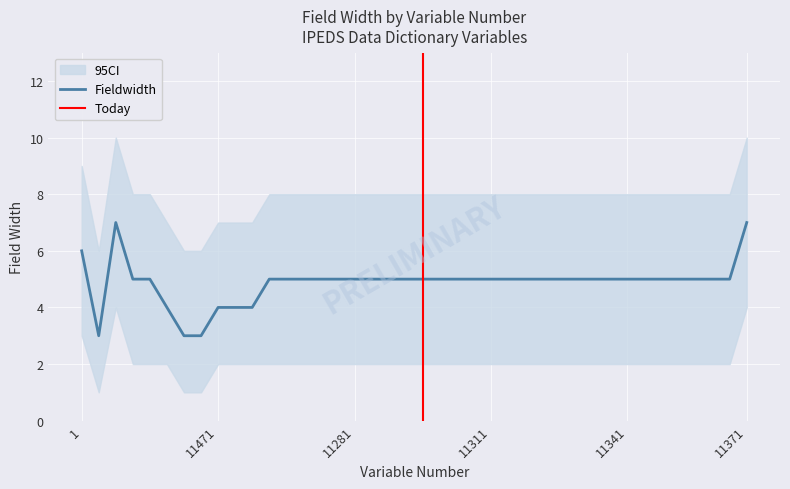

How many lines are shown in the chart?

3